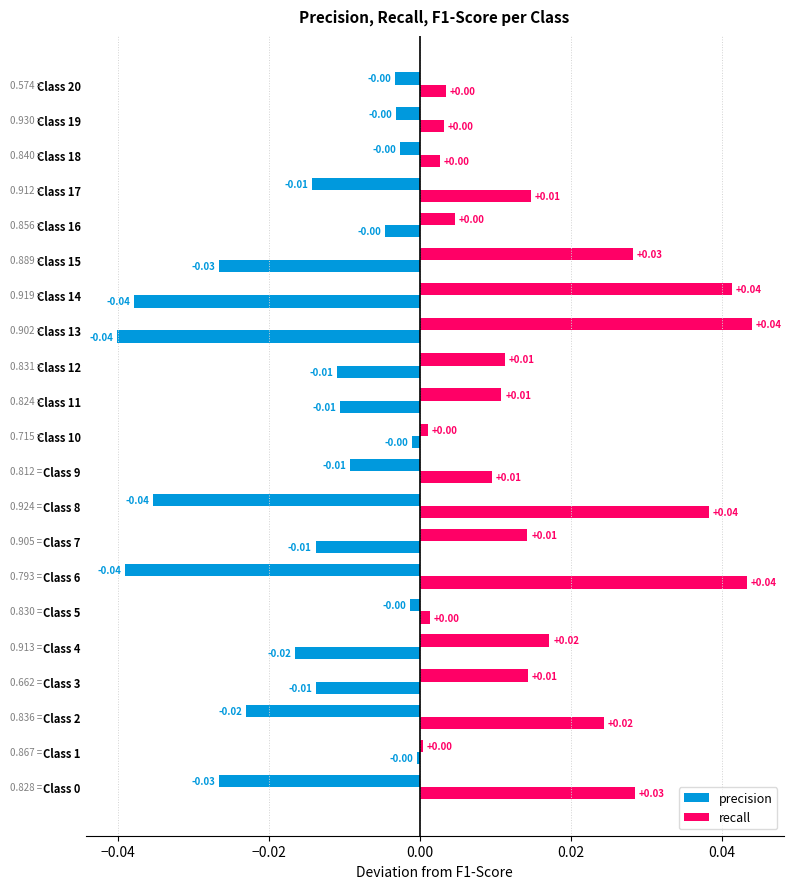

How many values in the recall series exceed 0?

10